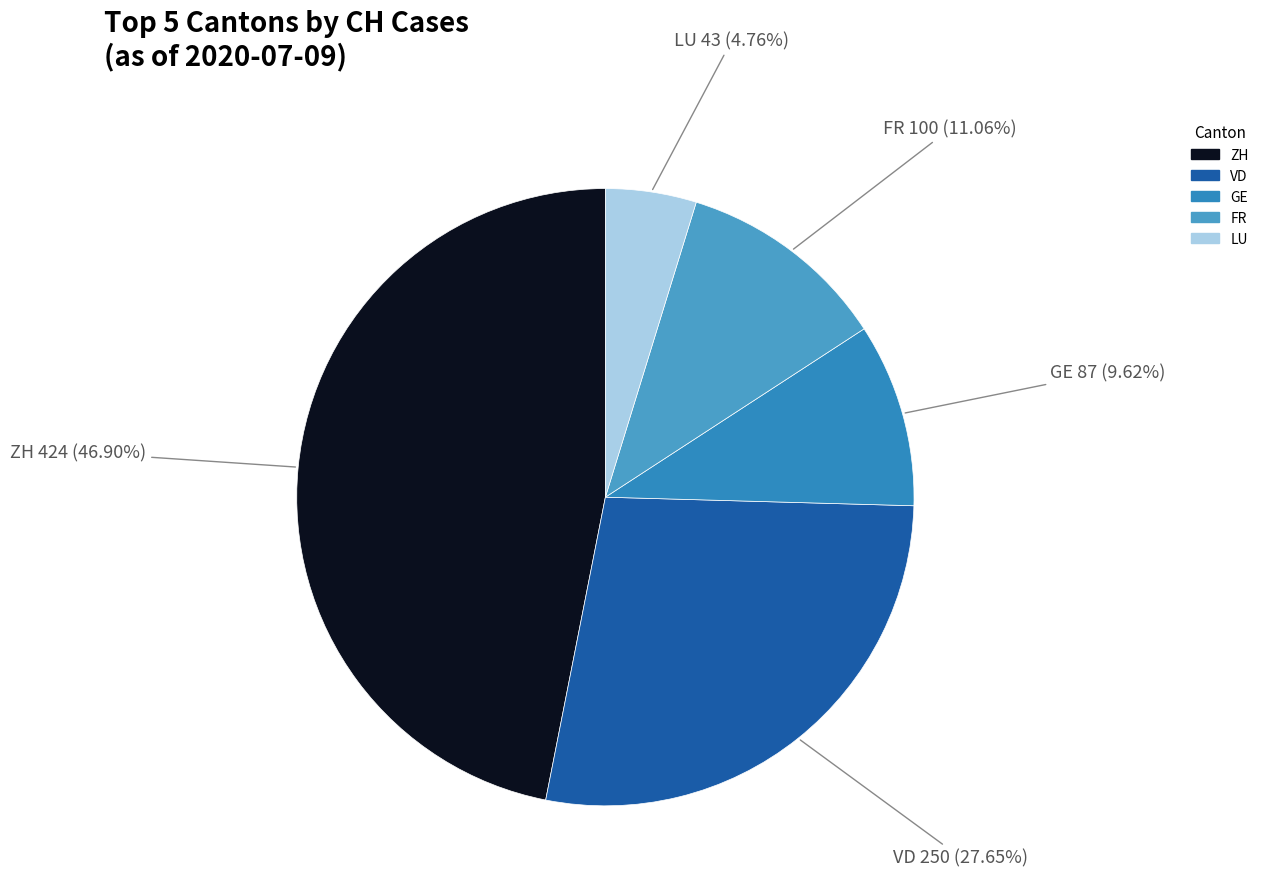

How many segments does this pie chart have?

5